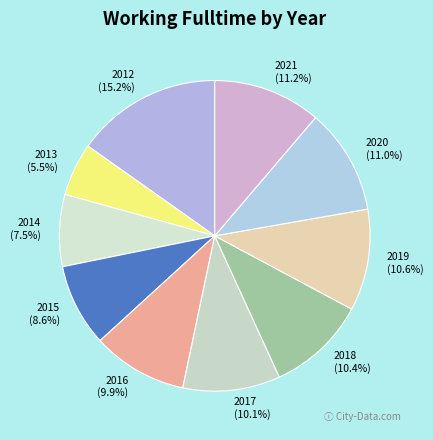

Is it true that 2015 is 9% of the pie?

True